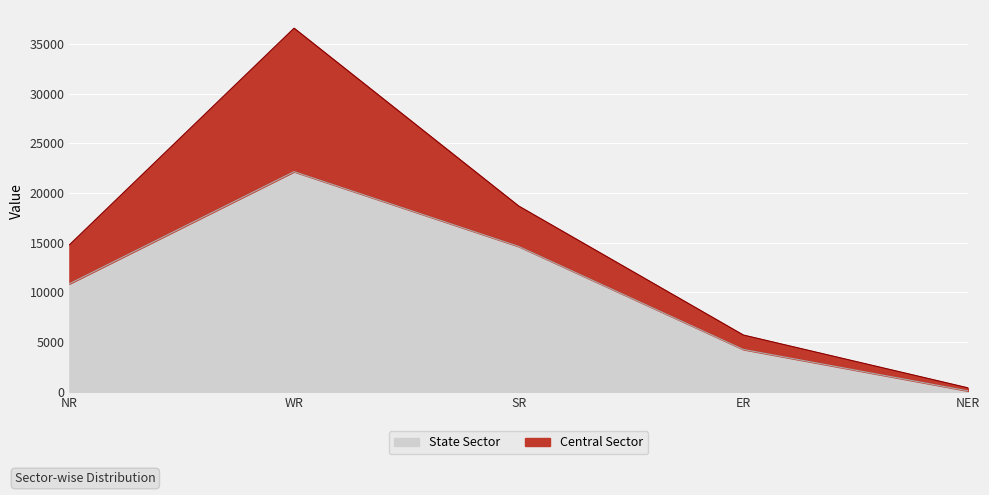

Where is the data nearest to the value 11130?

NR